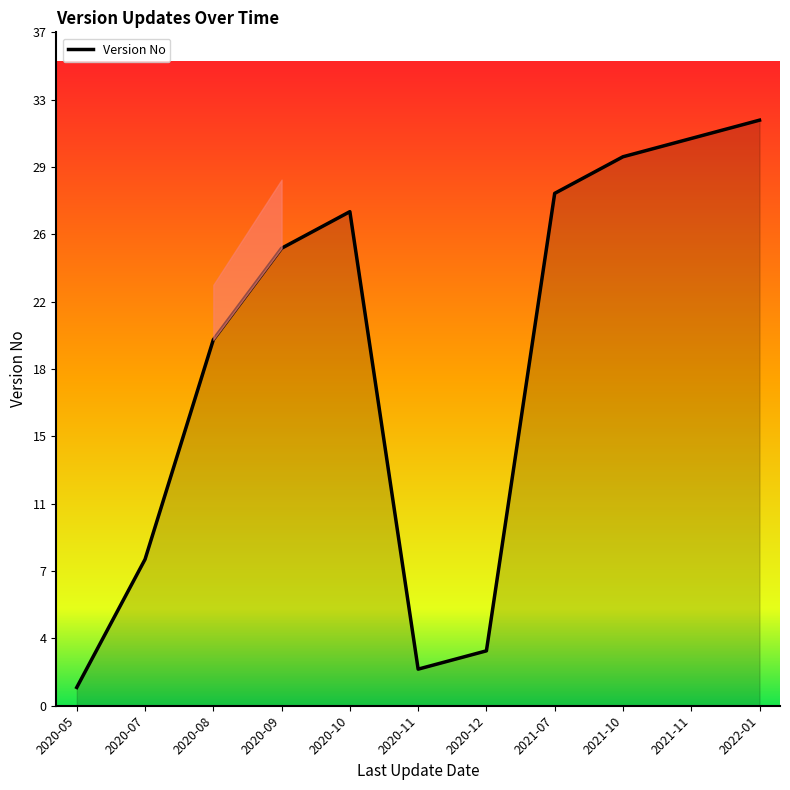

List the labels in order of value, largest first.

2022-01, 2021-11, 2021-10, 2021-07, 2020-10, 2020-09, 2020-08, 2020-07, 2020-12, 2020-11, 2020-05